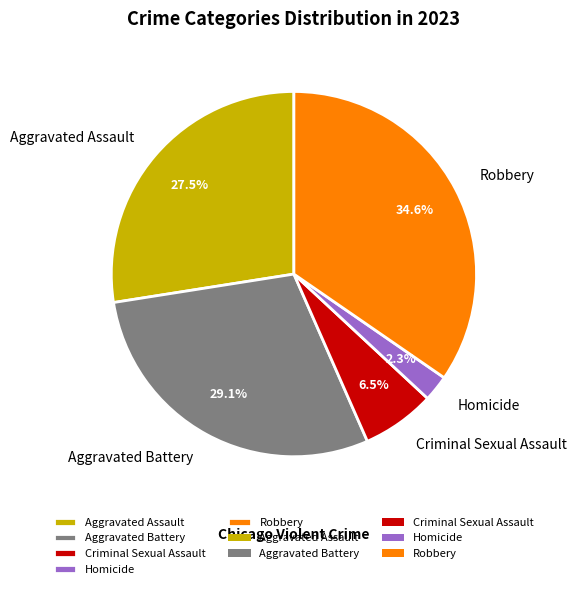

How many segments does this pie chart have?

5